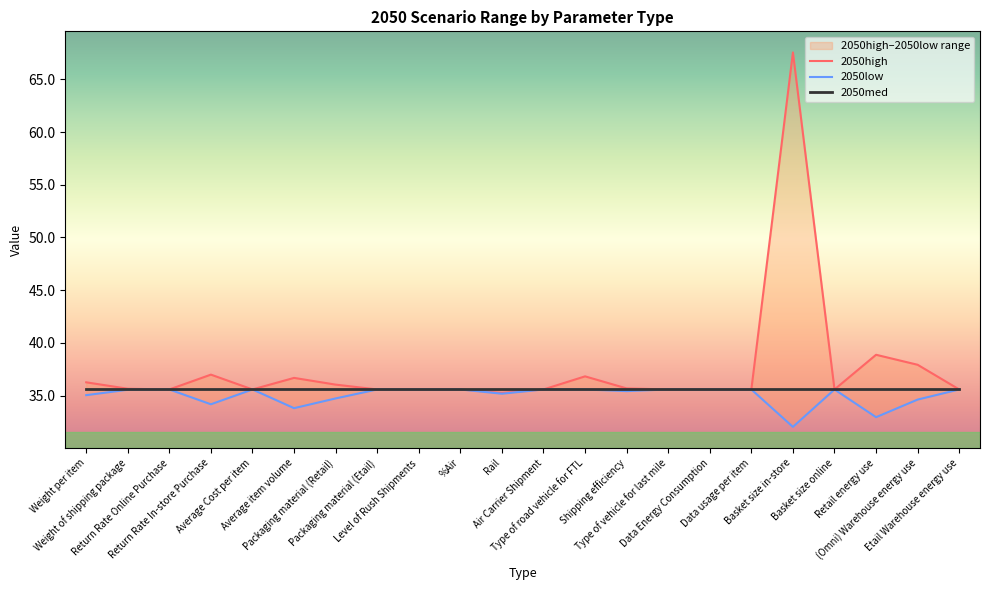

Which series has the widest spread of values?

2050high